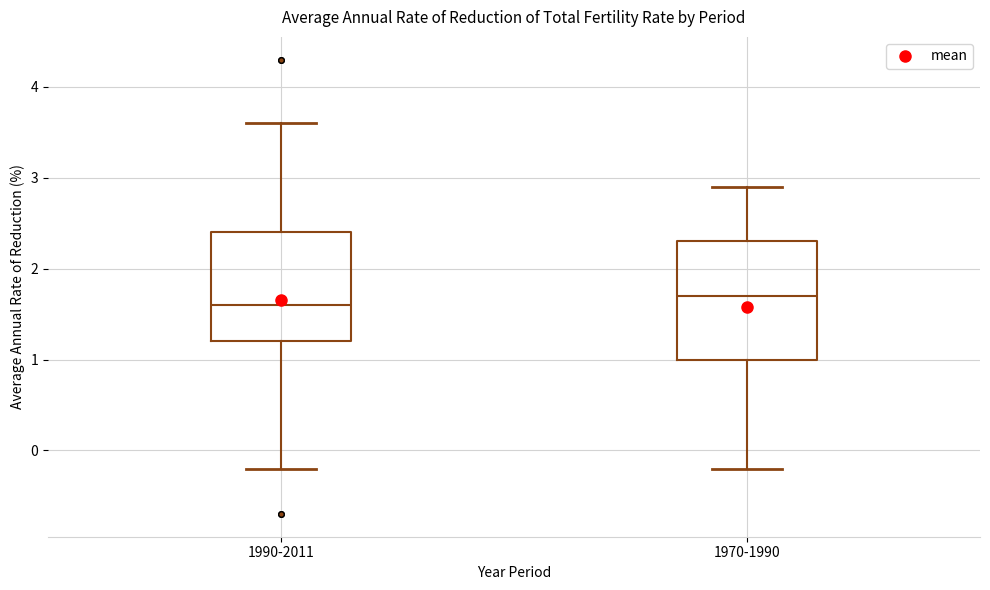

Reading left to right, read every box against the y-axis: the position of its median line, the range the box covers, and the ends of its whiskers. The values are not printed on the chart, so give them approximately, as read against the axis.

1990-2011: median 1.6, box 1.2 to 2.4, whiskers -0.2 to 3.6
1970-1990: median 1.7, box 1.0 to 2.3, whiskers -0.2 to 2.9